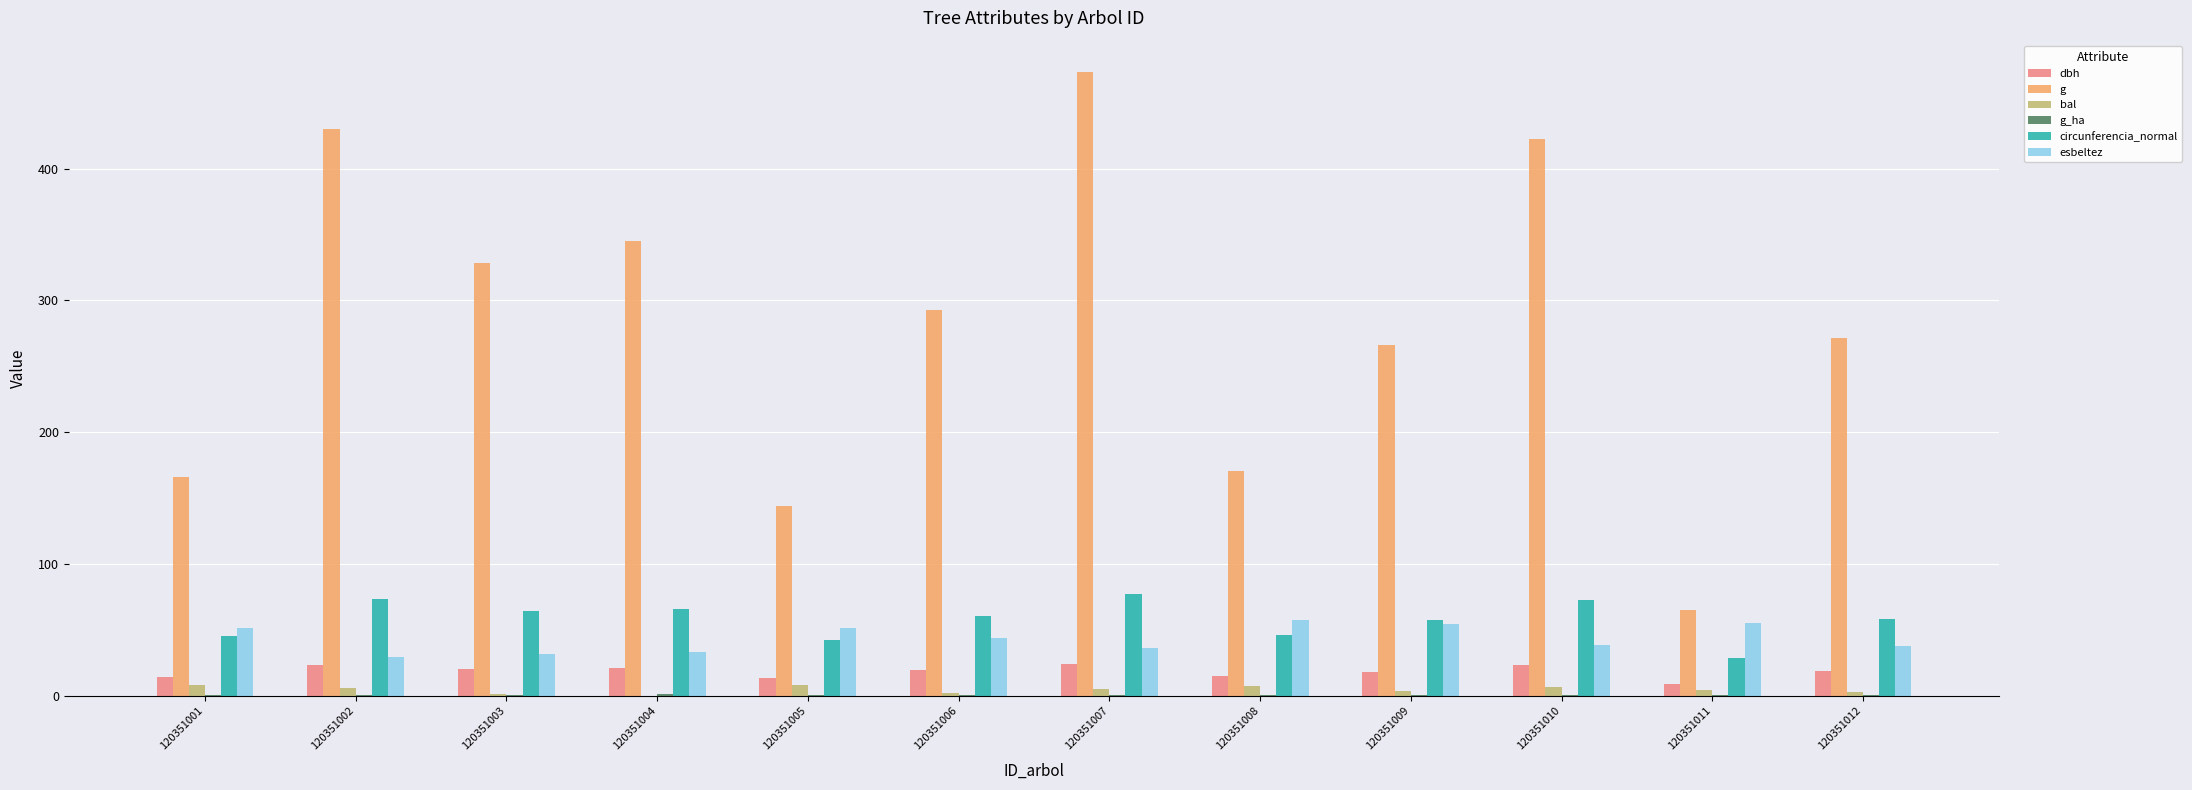

Are the bars grouped side by side (vs. stacked)?

Yes